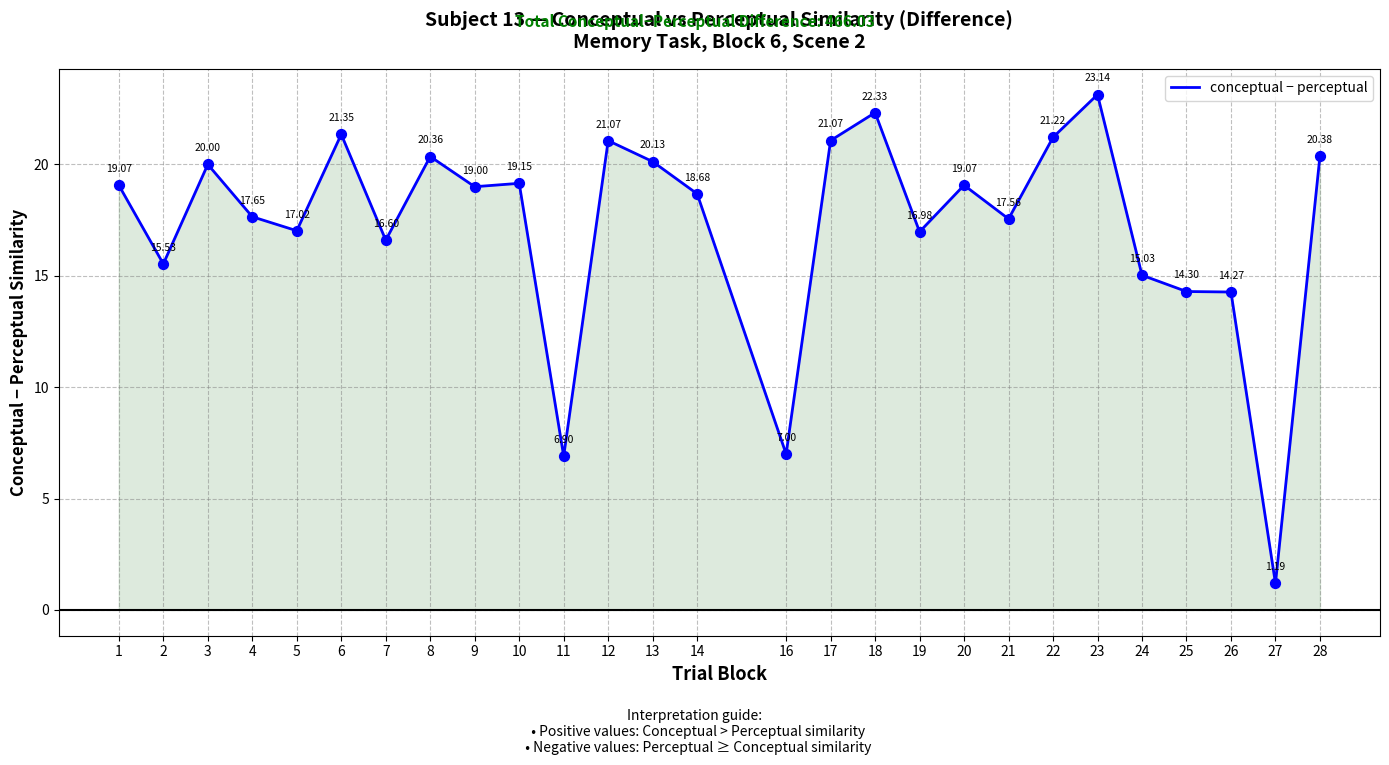

What is the change in value from 7 to 28?

+3.8